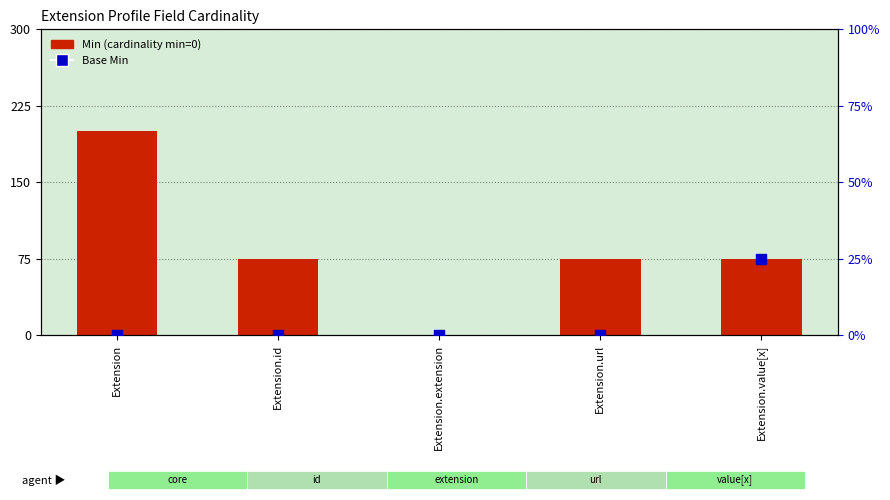

Which series has the largest total across all categories?

Min (cardinality)